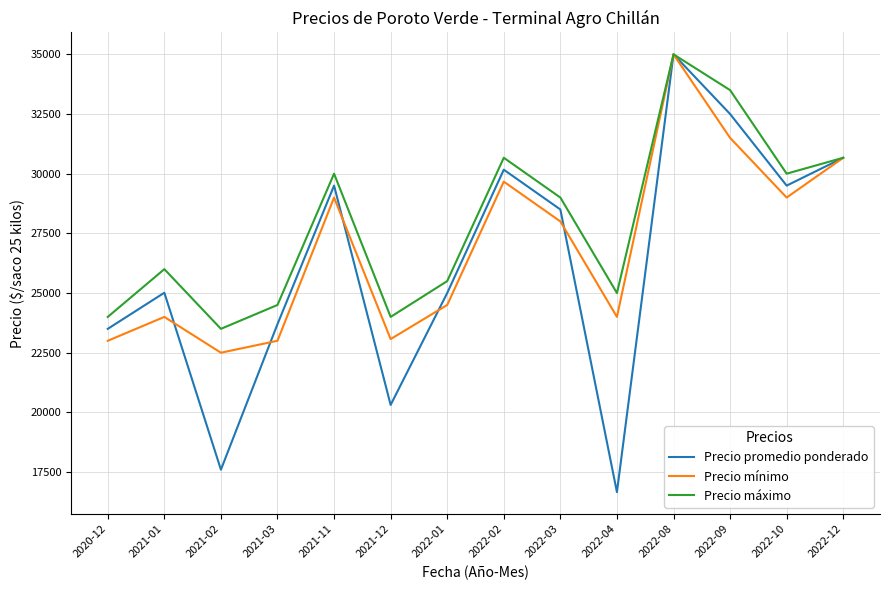

At which category is the sum across all series the highest?

2022-08